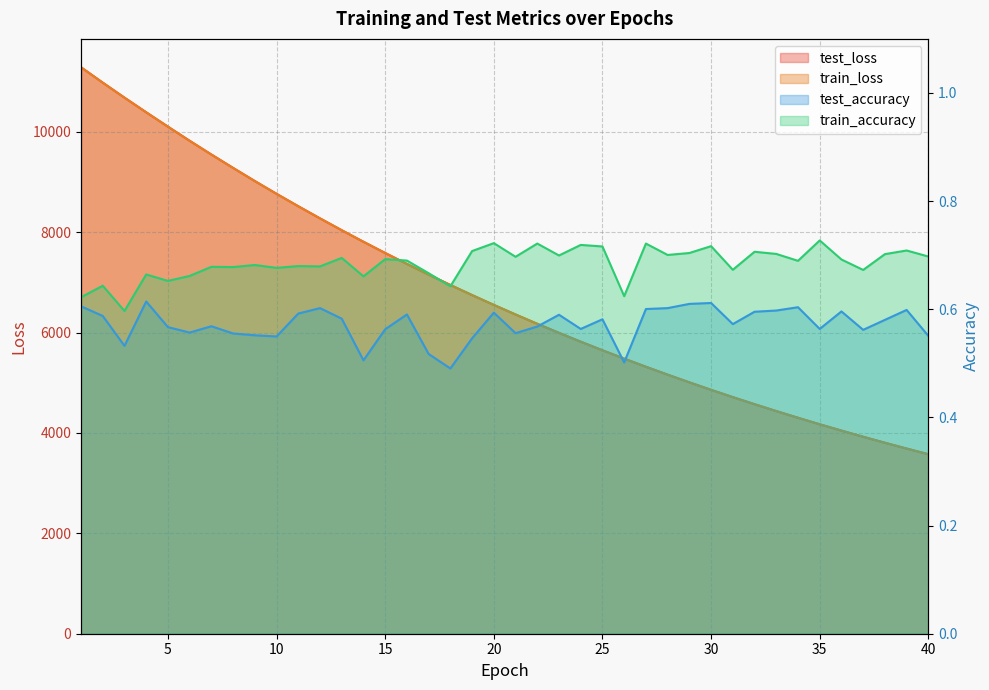

What is the lowest value of the train_accuracy series?

0.6